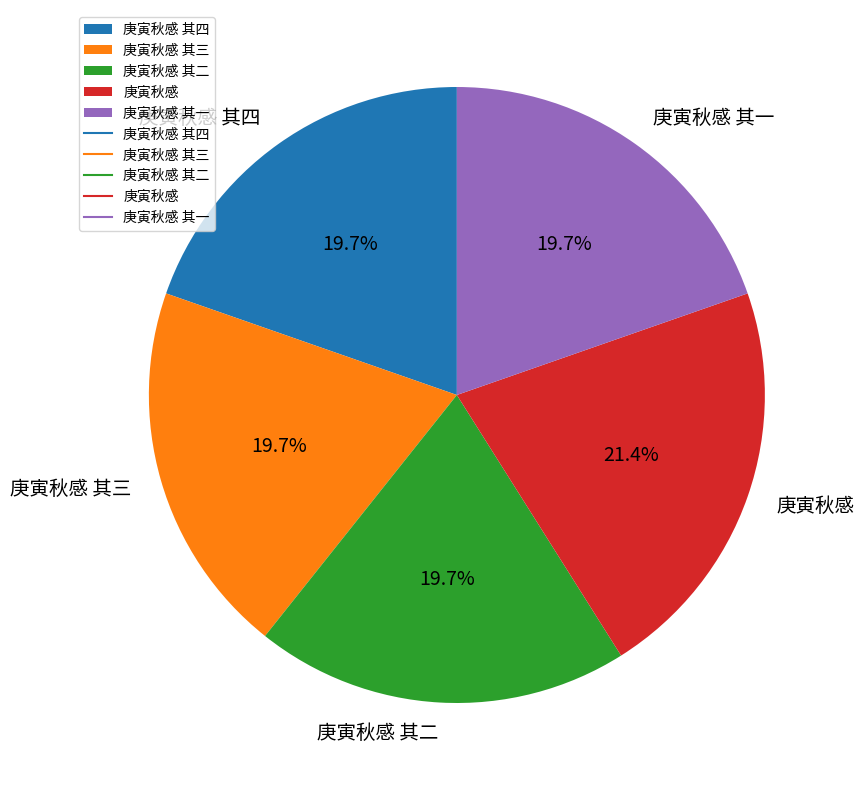

Which category has the biggest portion of the pie?

庚寅秋感